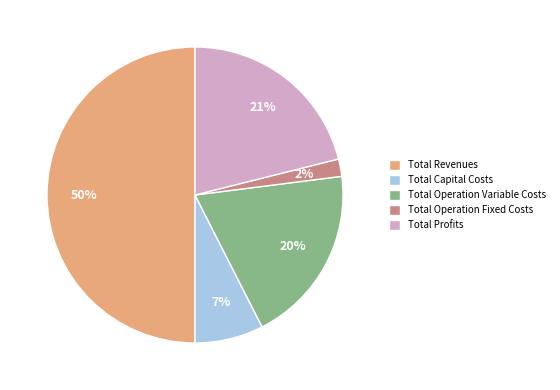

To the nearest percent, what is the difference between the Total Profits and Total Operation Fixed Costs slice percentages?

19%